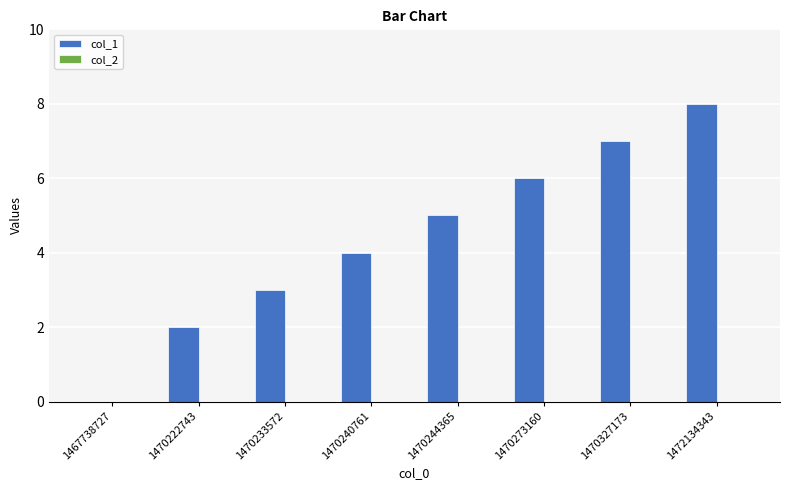

What value does the data have at 1472134343?

8